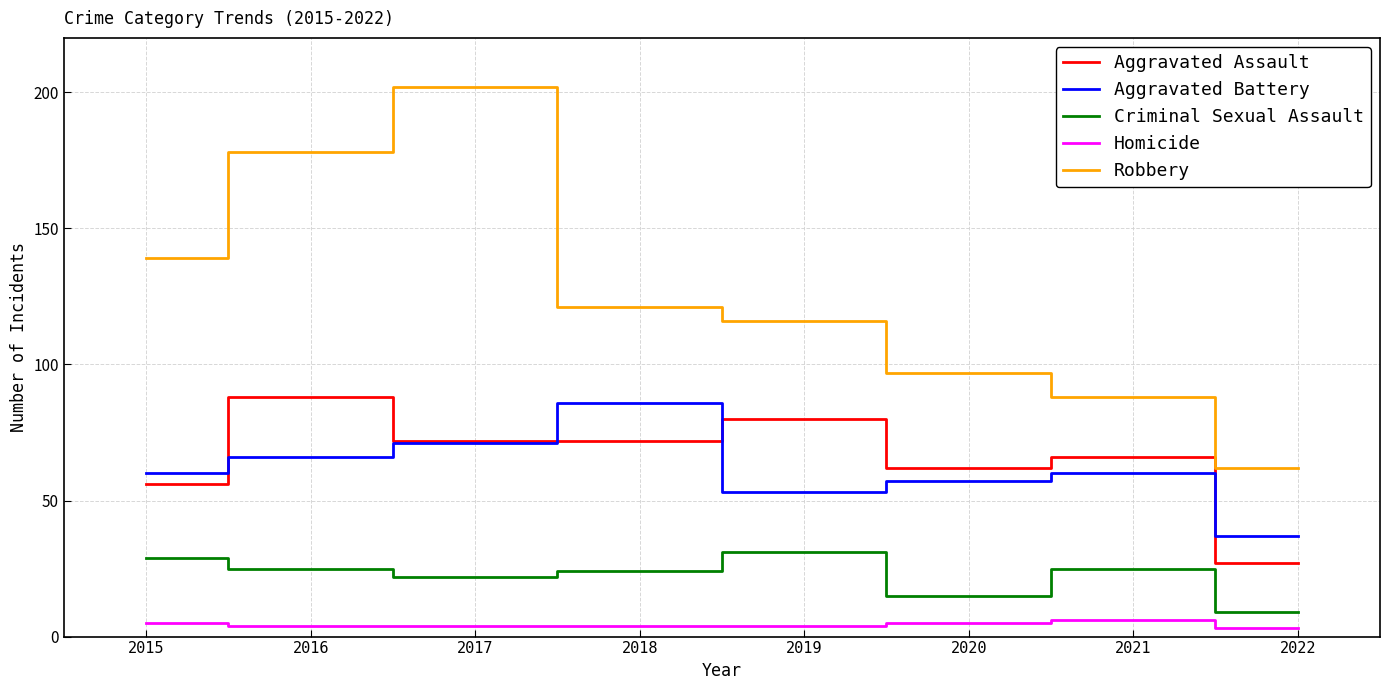

At which category does the chart reach its peak across all series?

2017